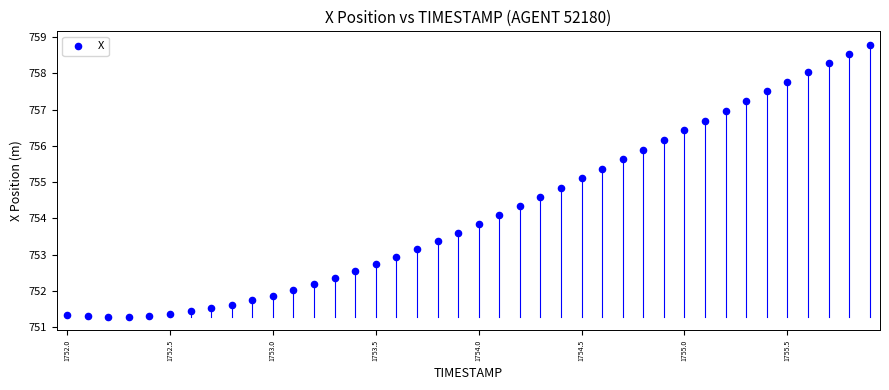

What is the range of X values (max minus min)?

3.9